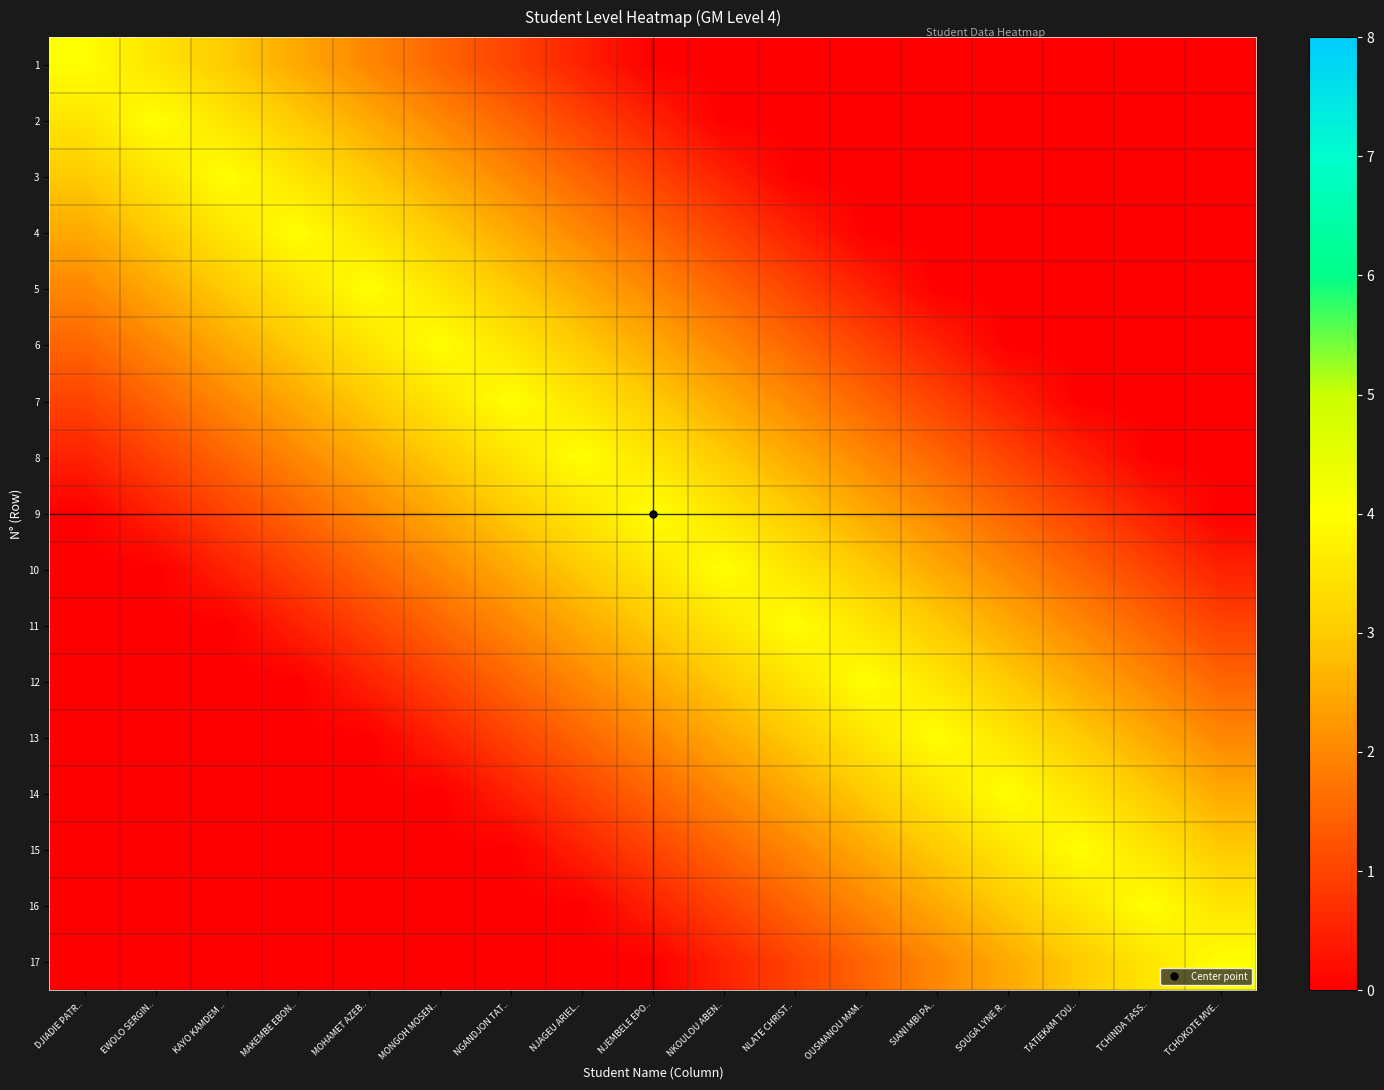

Rank the series by their maximum value, from lowest to highest.

1, 2, 3, 4, 5, 6, 7, 8, 9, 10, 11, 12, 13, 14, 15, 16, 17